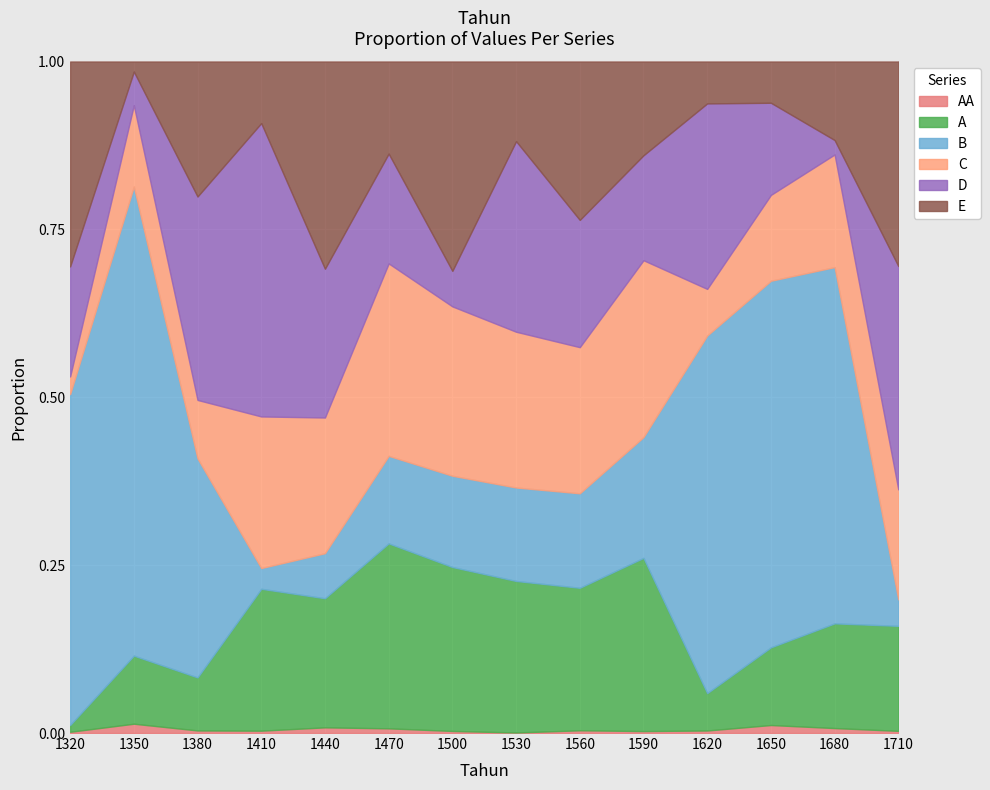

Which series has the largest total across all categories?

B